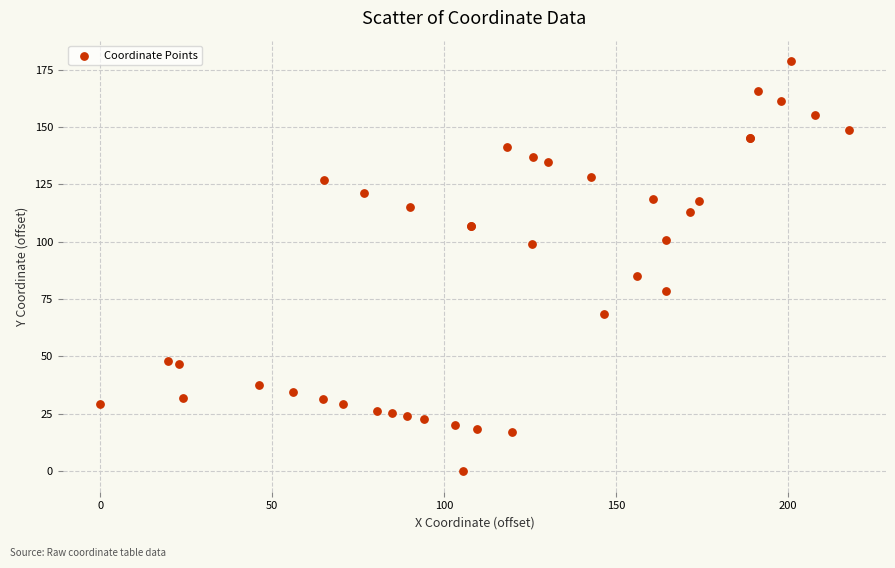

What Y value in the scatter plot is closest to 89?

85.1